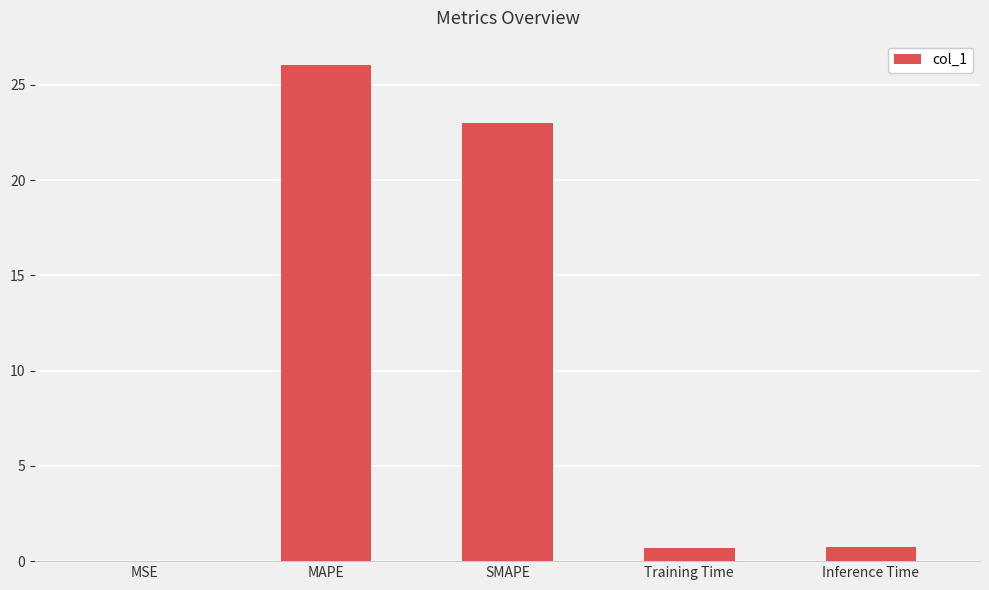

Are the bars horizontal?

No